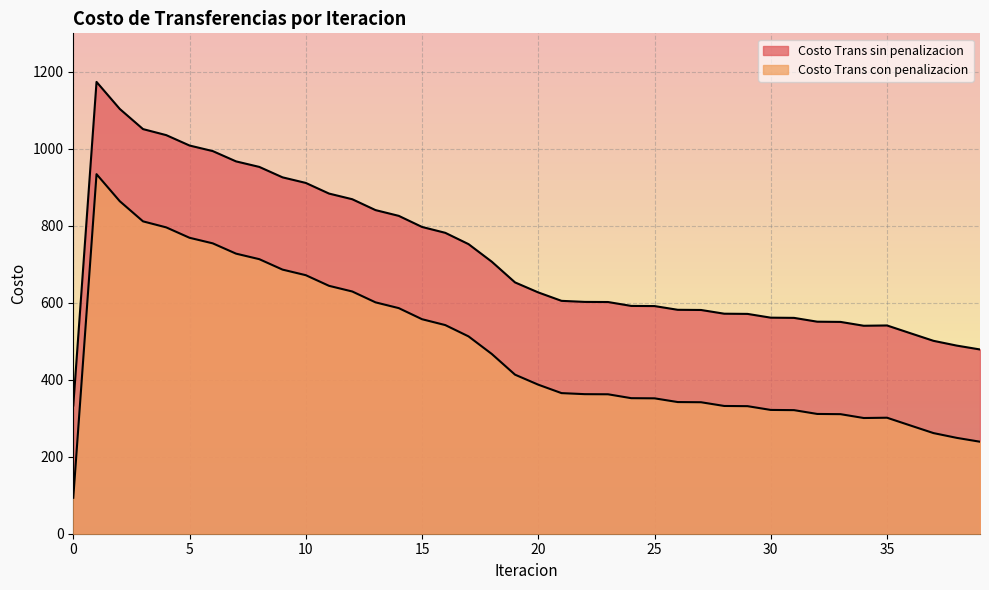

How many data points in Costo Trans sin penalizacion are less than 626?

20